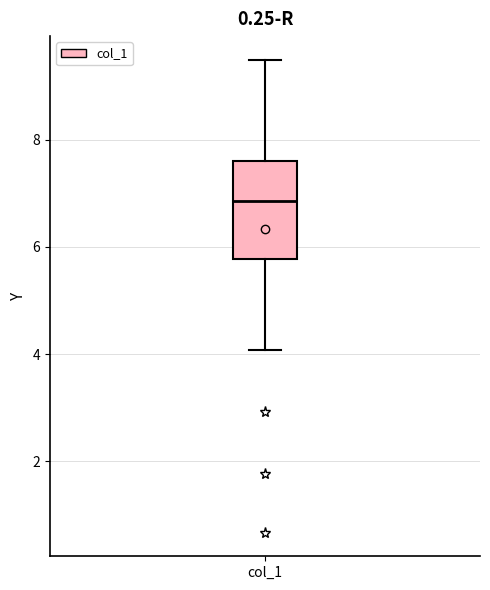

Read this box plot against the y-axis: the position of the median line, the range covered by the box, and the ends of both whiskers. The values are not printed on the chart, so give them approximately, as read against the axis.

median 6.8, box 5.8 to 7.6, whiskers 4.0 to 9.4